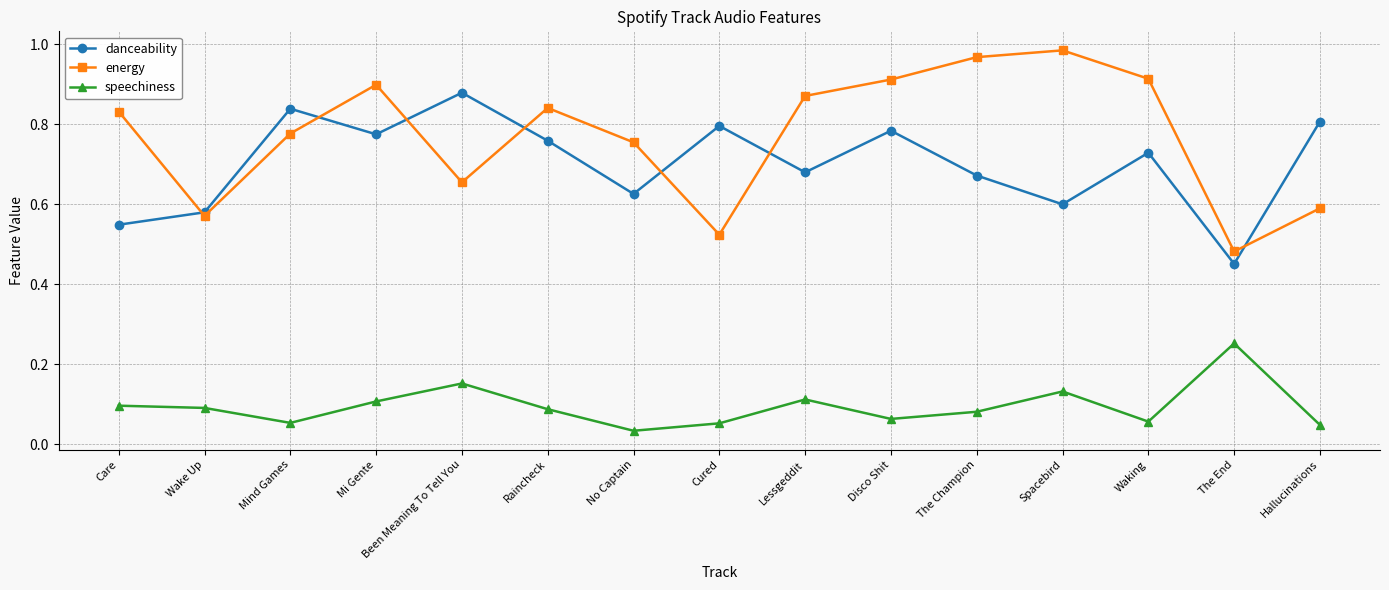

What are all the series names shown in the legend?

danceability, energy, speechiness